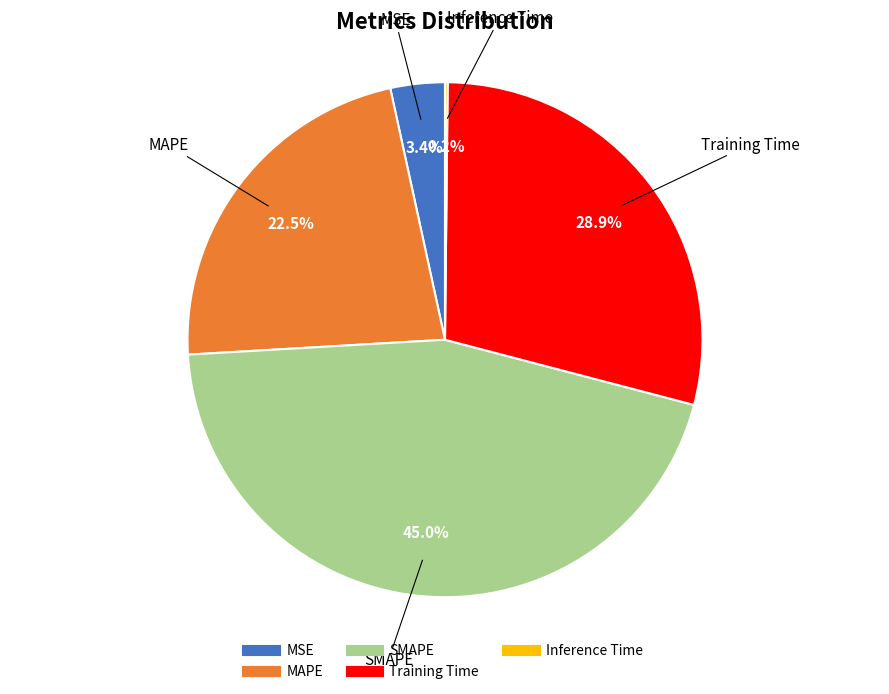

What percentage is the MSE slice, to the nearest percent?

3%